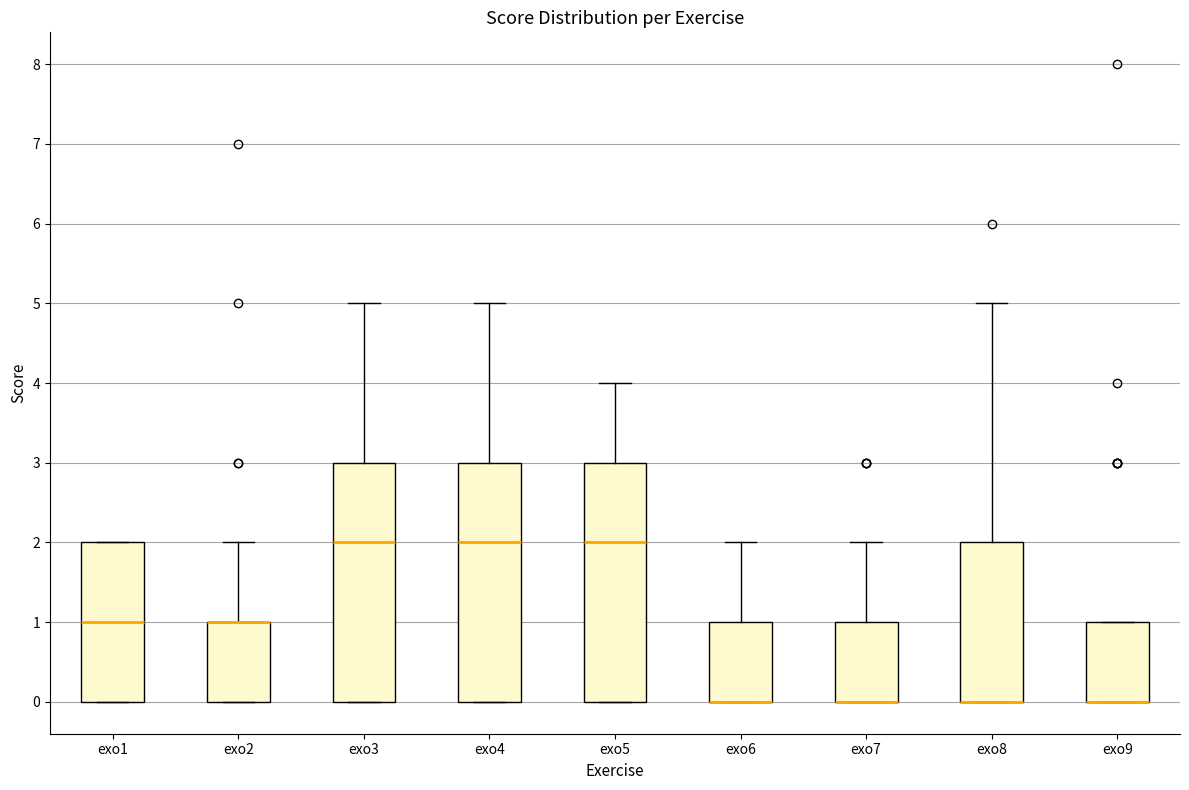

Reading left to right, read every box against the y-axis: the position of its median line, the range the box covers, and the ends of its whiskers. The values are not printed on the chart, so give them approximately, as read against the axis.

exo1: median 1, box 0 to 2, whiskers 0 to 2
exo2: median 1 (drawn on the box's upper edge), box 0 to 1, whiskers 0 to 2
exo3: median 2, box 0 to 3, whiskers 0 to 5
exo4: median 2, box 0 to 3, whiskers 0 to 5
exo5: median 2, box 0 to 3, whiskers 0 to 4
exo6: median 0 (drawn on the box's lower edge), box 0 to 1, whiskers 0 to 2
exo7: median 0 (drawn on the box's lower edge), box 0 to 1, whiskers 0 to 2
exo8: median 0 (drawn on the box's lower edge), box 0 to 2, whiskers 0 to 5
exo9: median 0 (drawn on the box's lower edge), box 0 to 1, whiskers 0 to 1